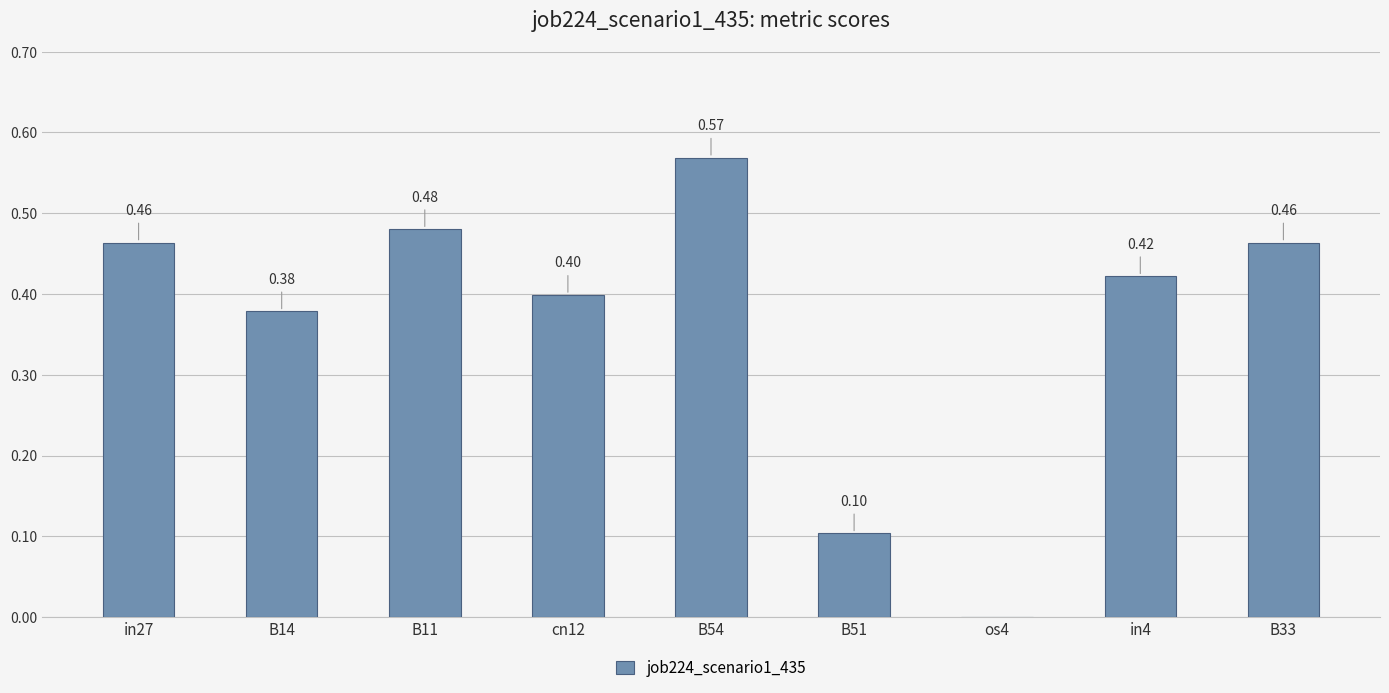

Does the chart contain stacked bars?

No